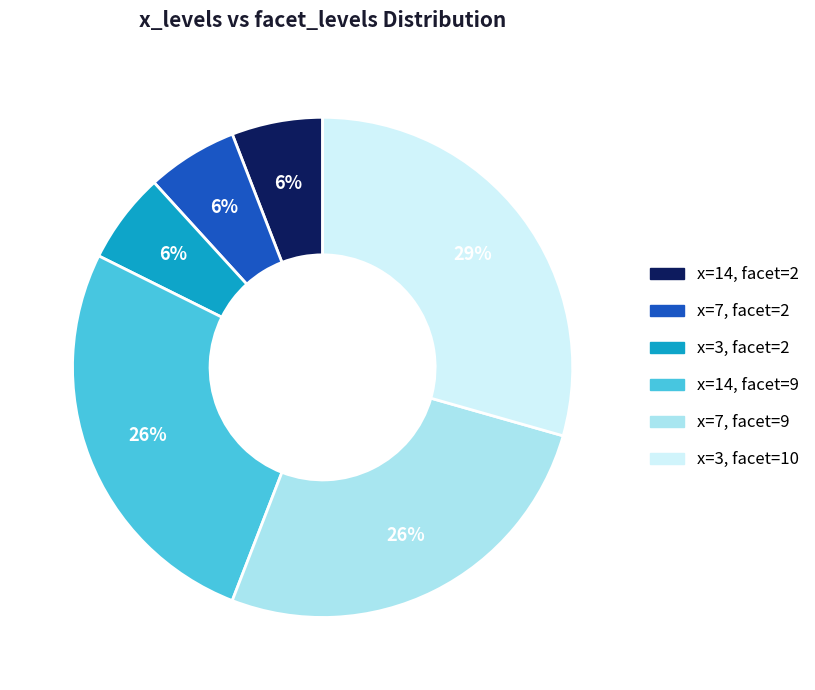

Does any single category account for the majority?

No